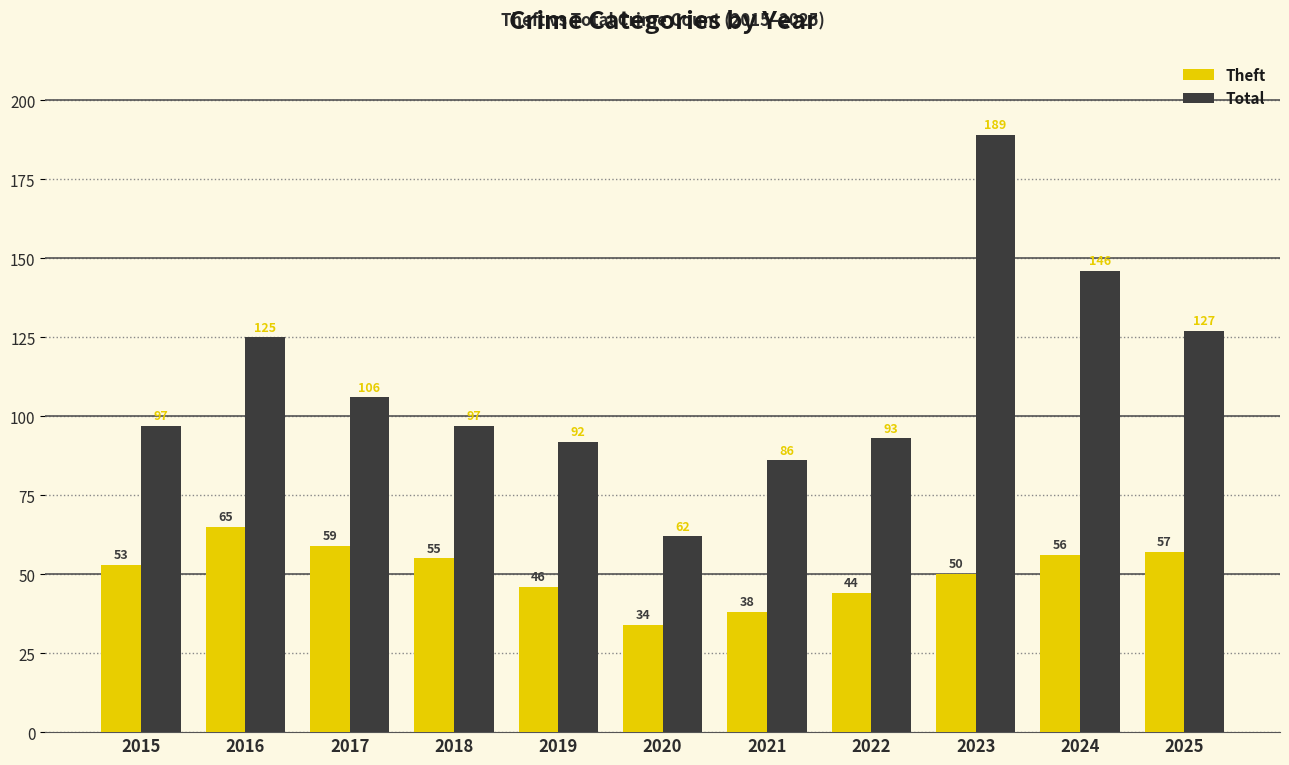

What are all the series names shown in the legend?

Theft, Total